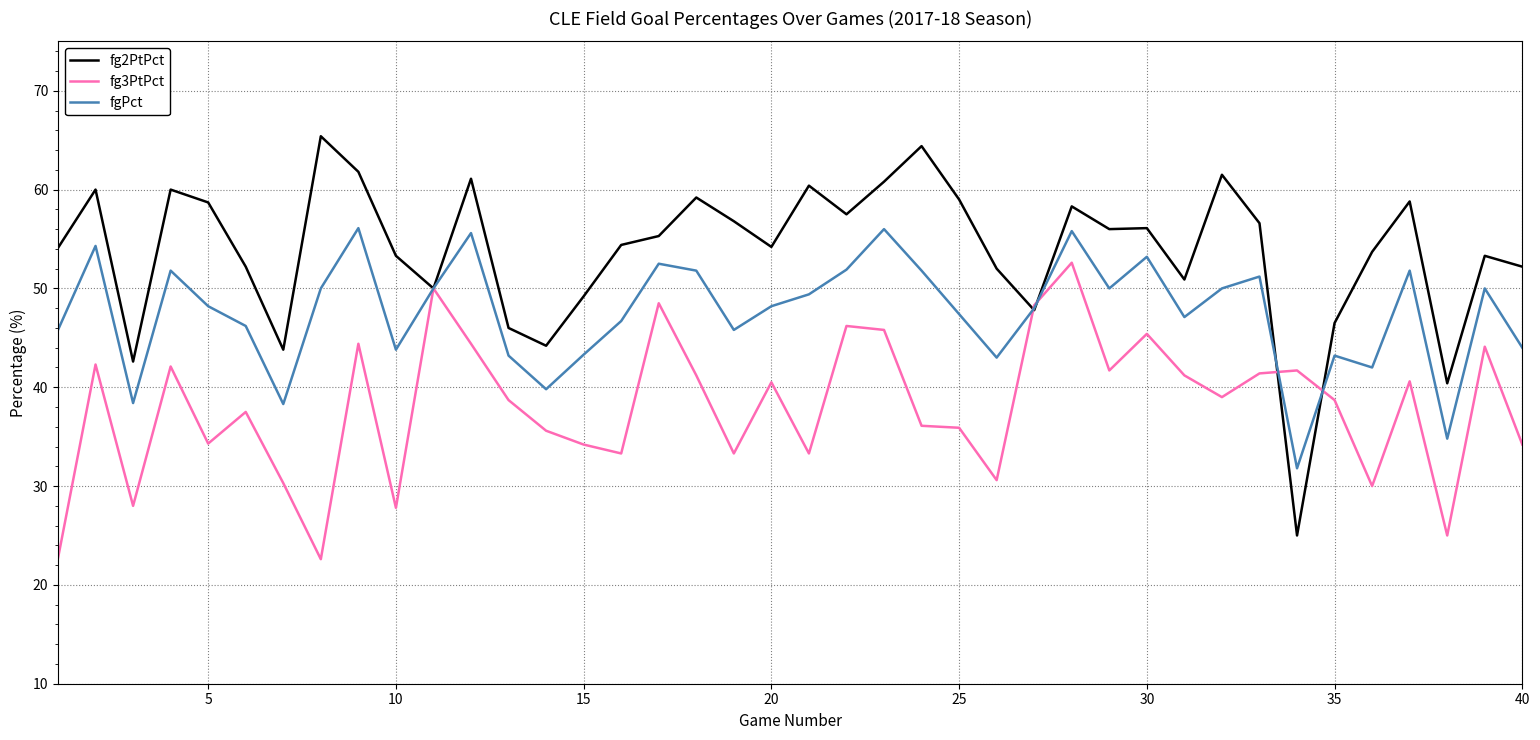

What is the maximum value for fgPct?

56.1